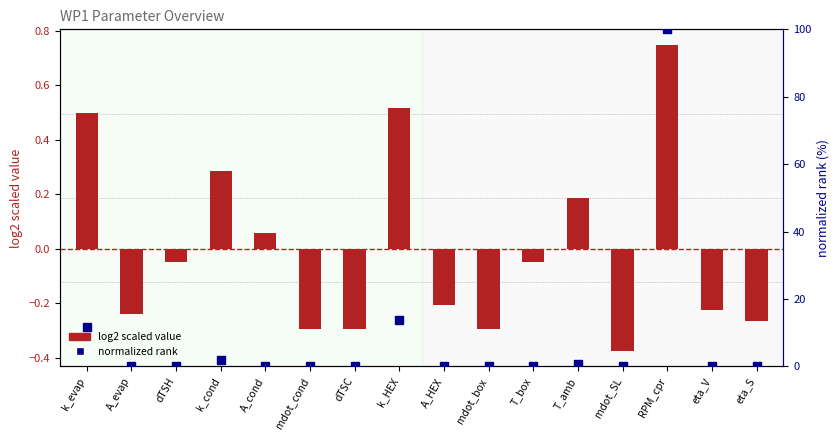

At how many categories does at least one series exceed 17?

1